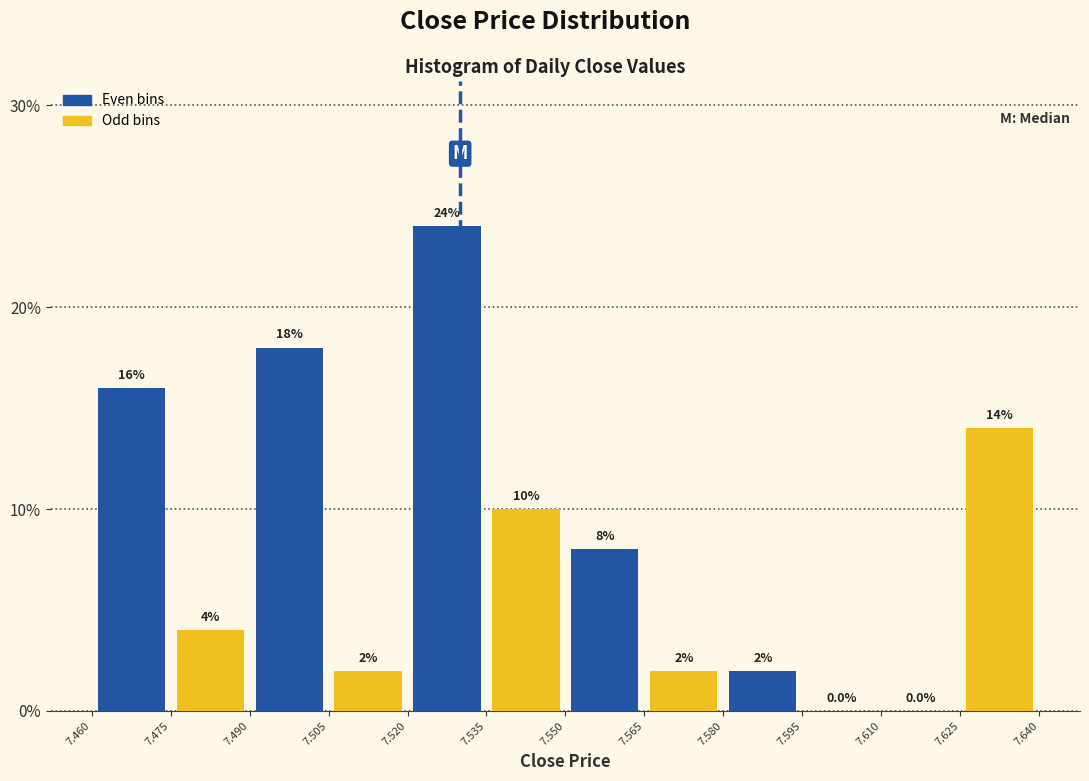

What is the total value across all series at 7.535?

34.0